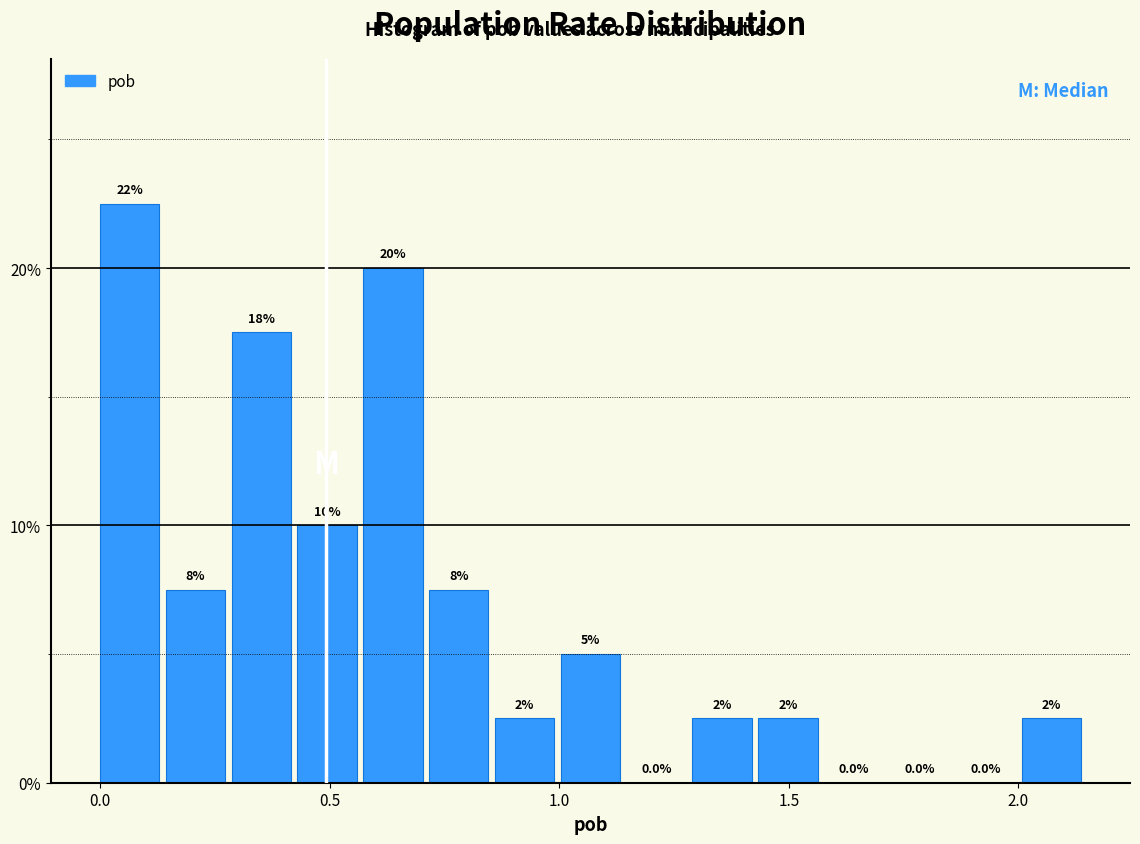

Around what value on the x-axis is the tallest bar? Give the approximate position of its centre, as read against the axis.

0.05